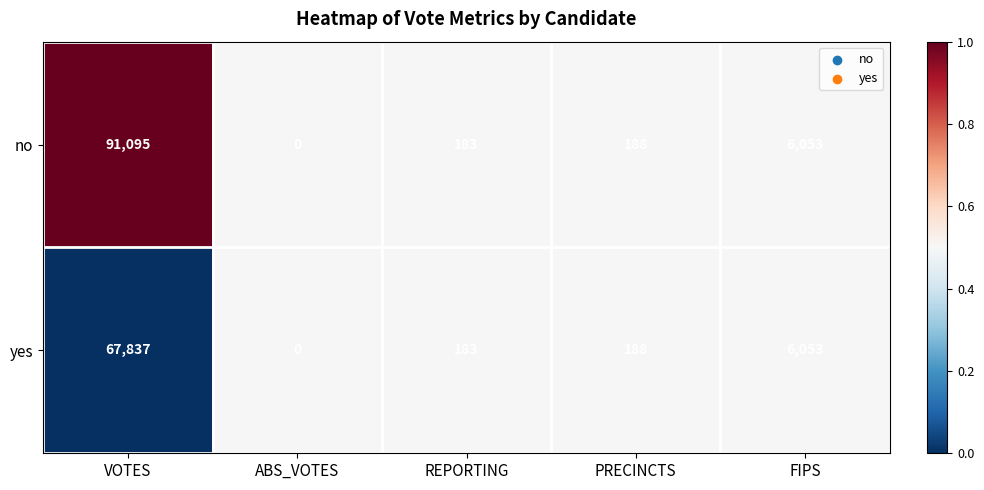

Where does the yes series first go above 188?

VOTES